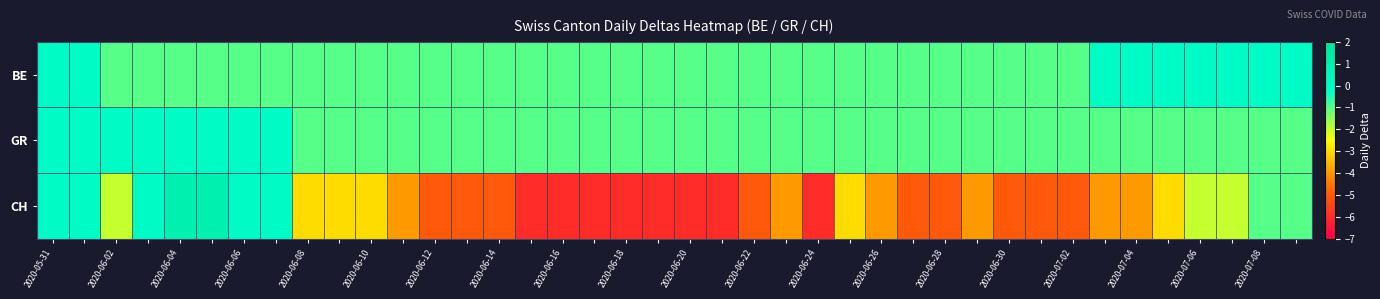

Rank the series by their maximum value, from highest to lowest.

CH, BE, GR